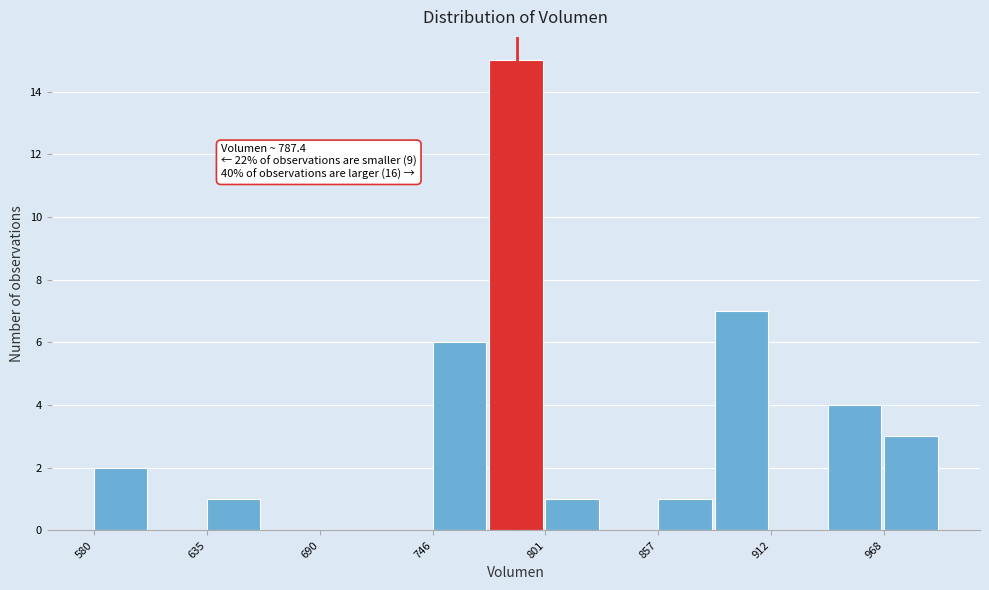

Read against the x-axis, roughly where is the centre of the tallest bar?

790